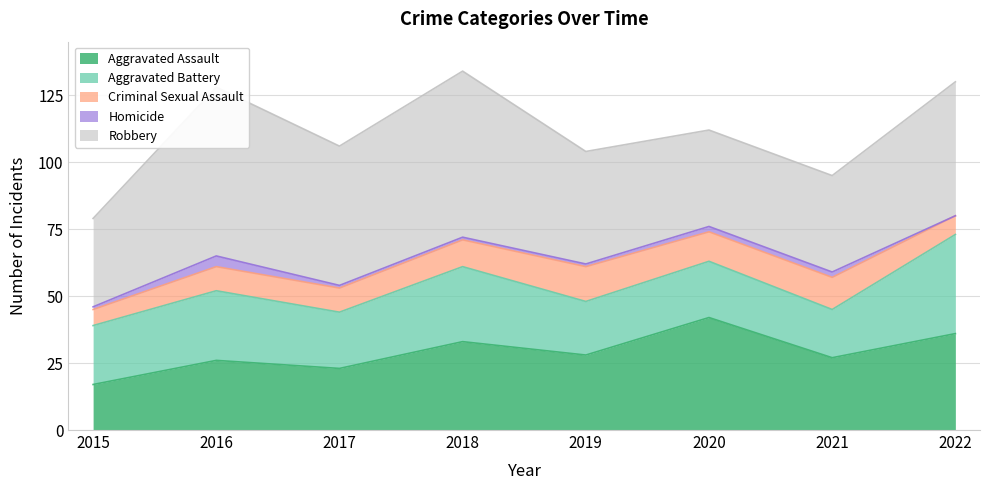

What is the difference between the Homicide values at 2022 and 2021?

2